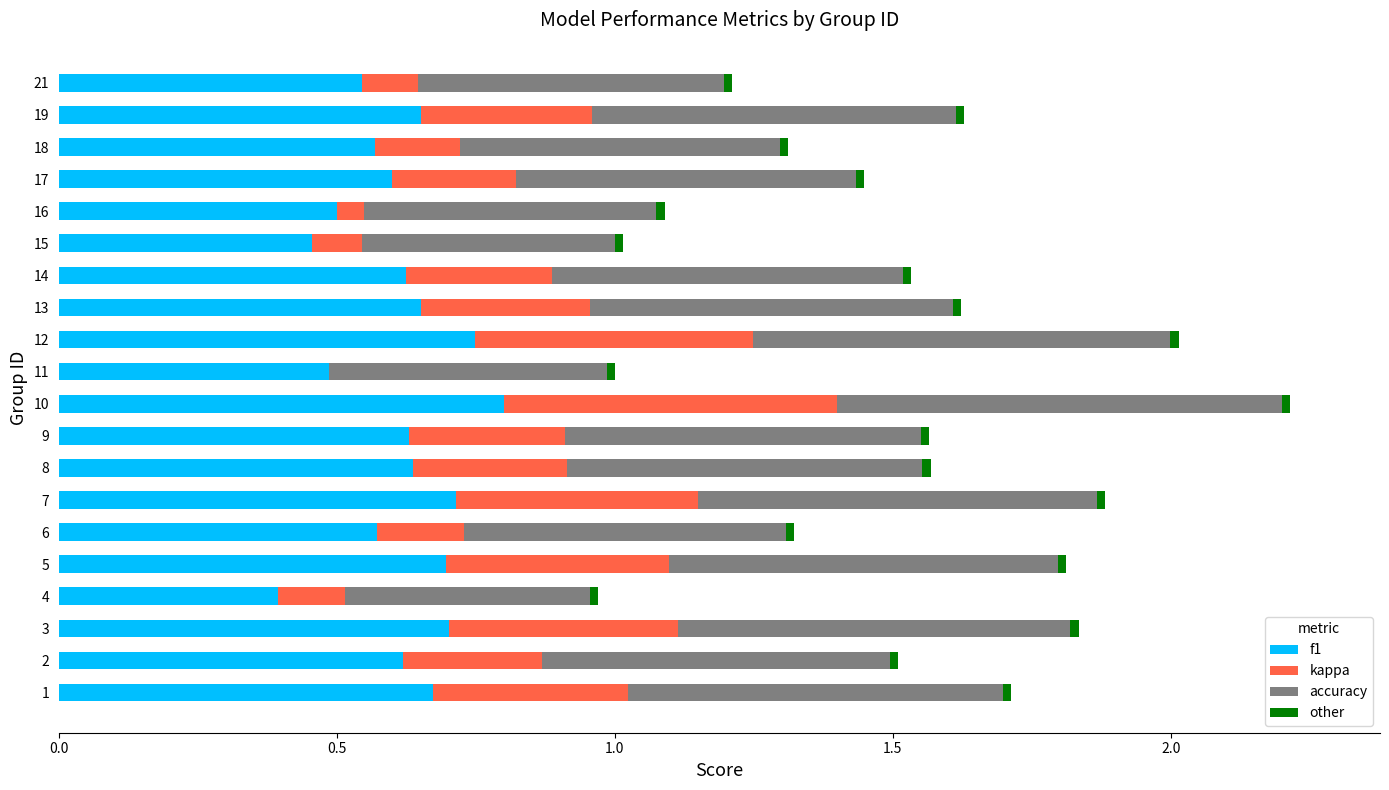

The value of f1 at 14 is 0.6. True or false?

True